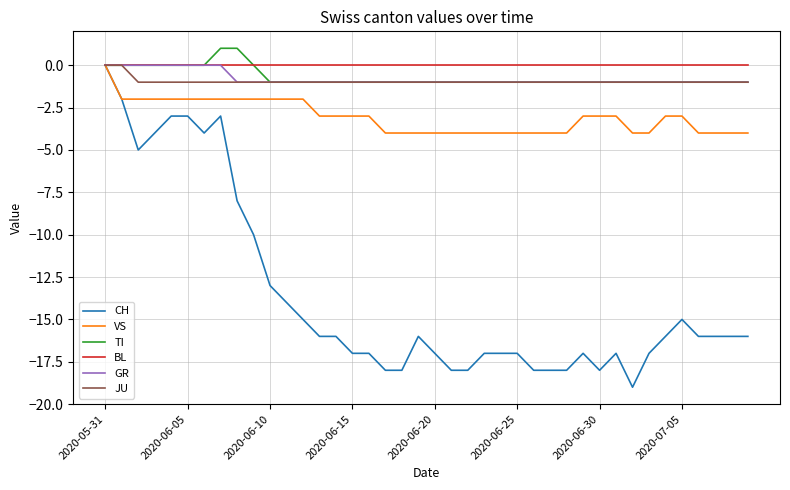

What is the minimum value shown in the chart?

-19